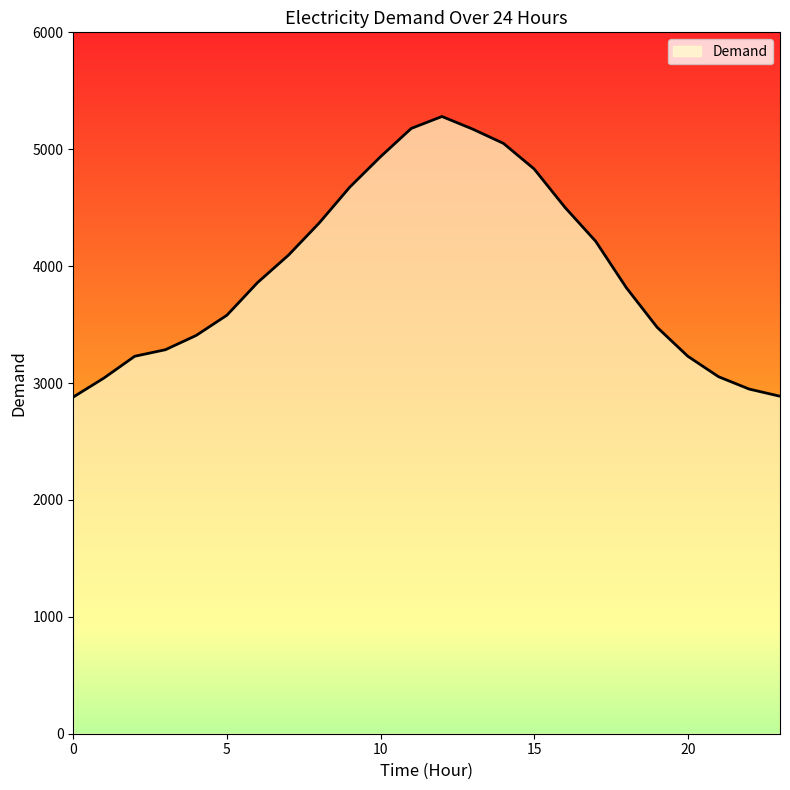

What is the smallest value displayed?

2880